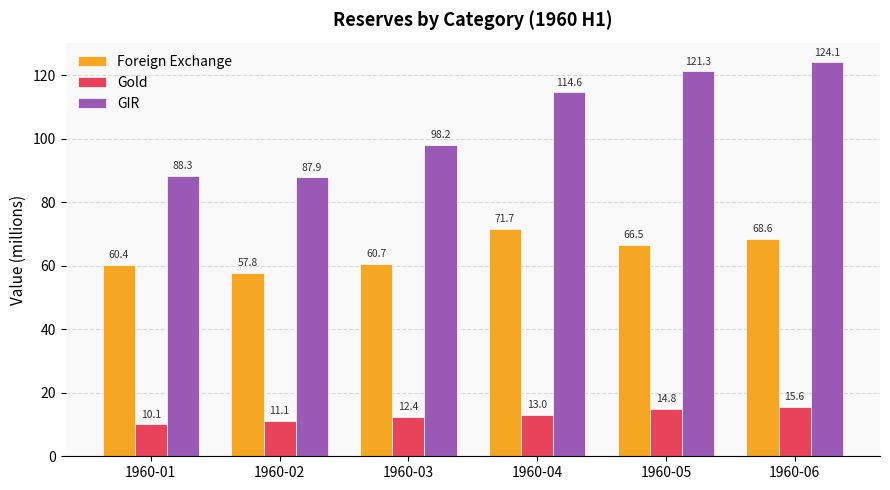

What is the sum of all Foreign Exchange values?

385.7